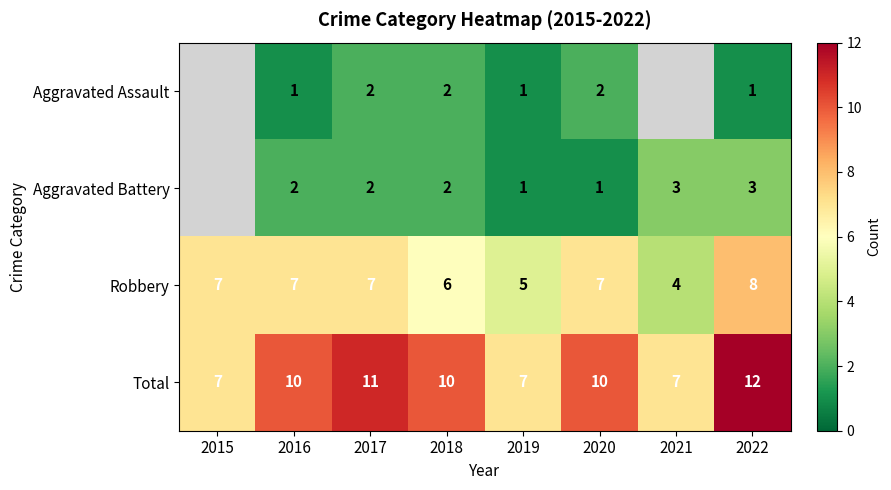

What is the lowest value of the Total series?

7